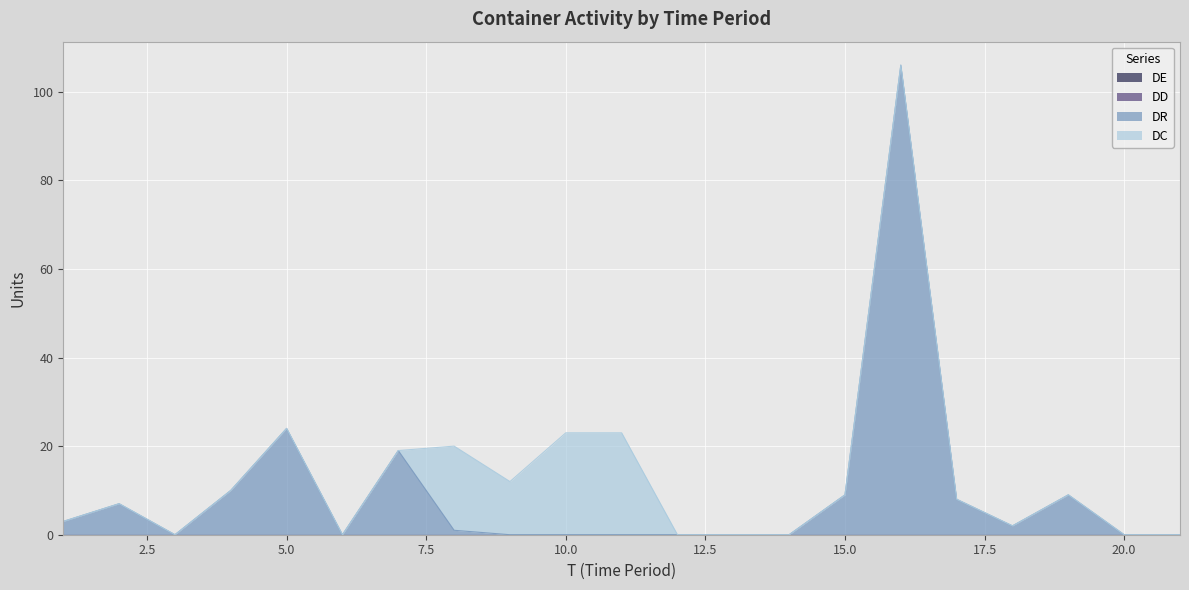

True or false: DD and DE cross at least once.

False